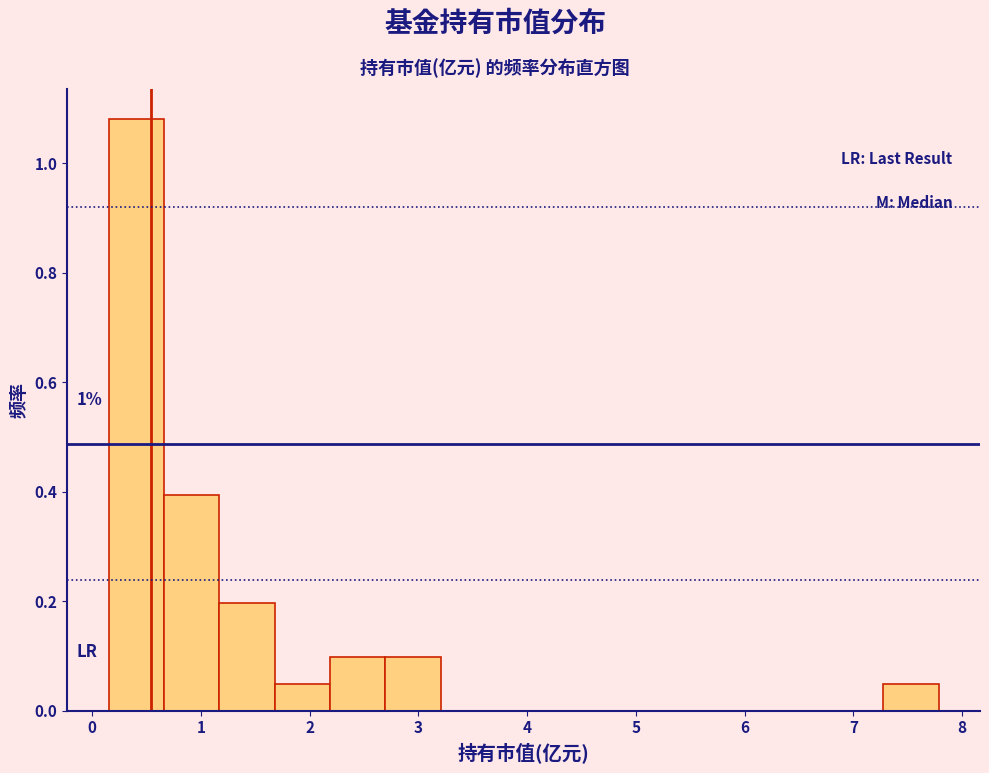

Which range on the x-axis has the tallest bar?

0.2 to 0.7